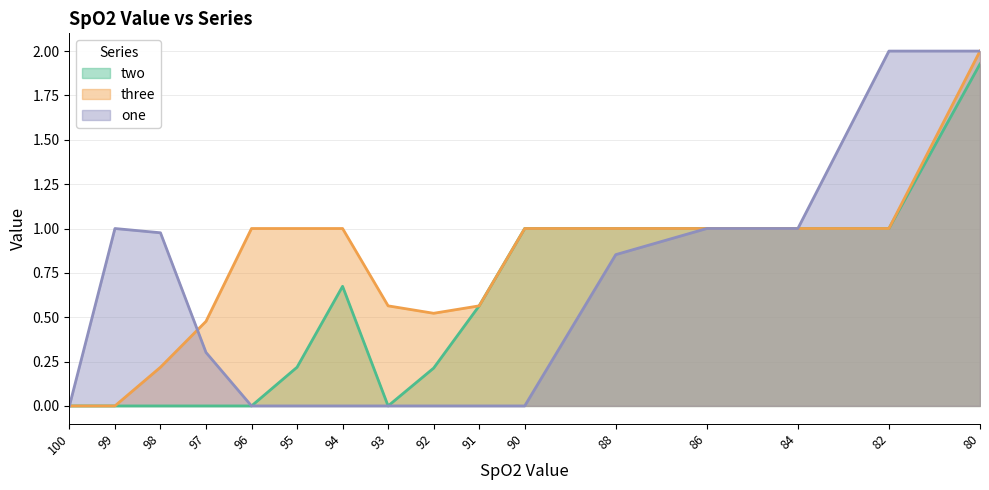

What is the value of the two point at the 10th from the left?

0.6